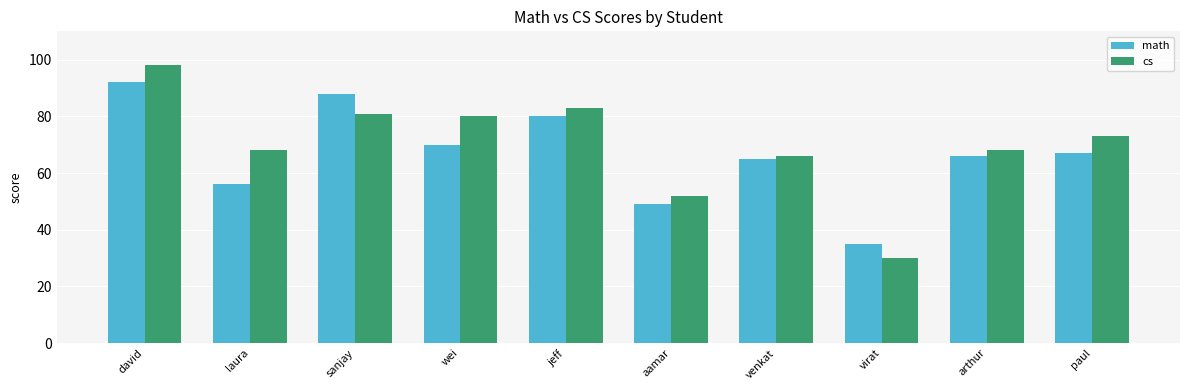

What are all the series names shown in the legend?

math, cs